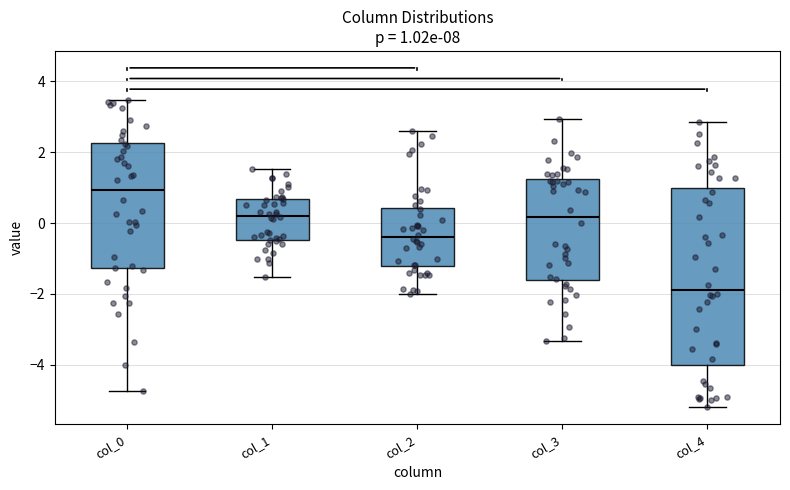

Which box has the highest median line?

col_0